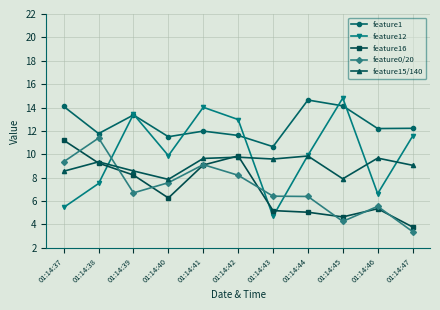

True or false: feature1 and feature16 cross at least once.

False